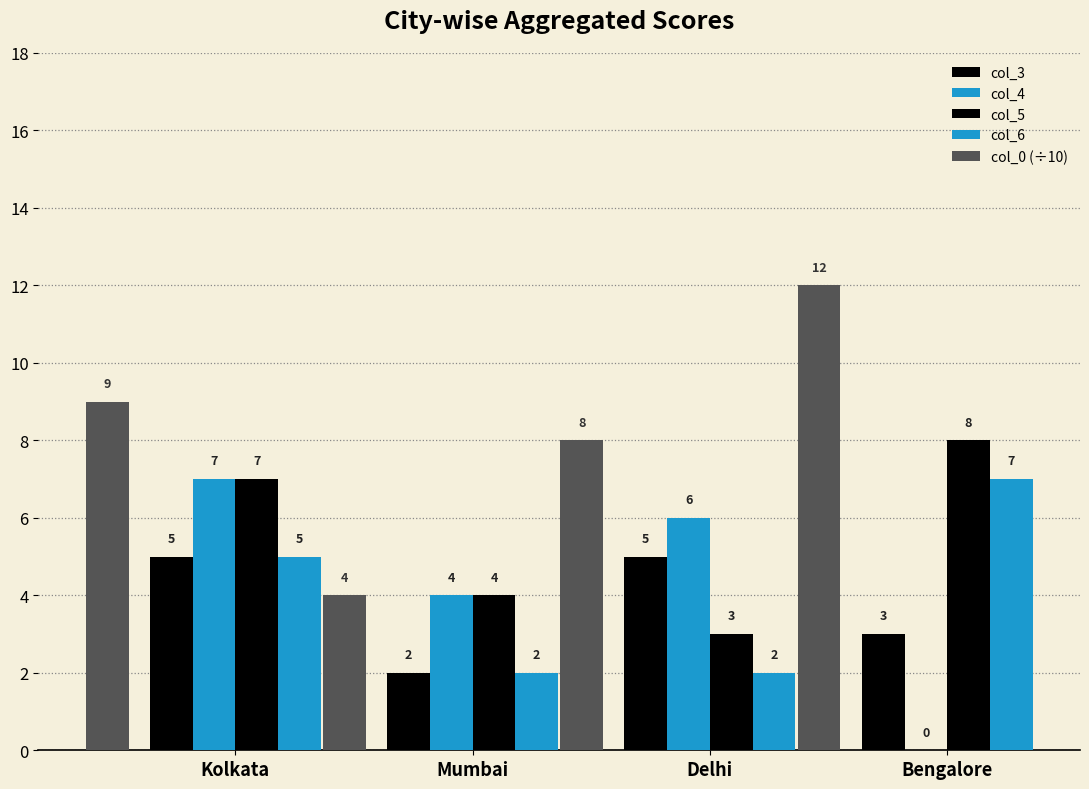

How many groups of bars are there?

4